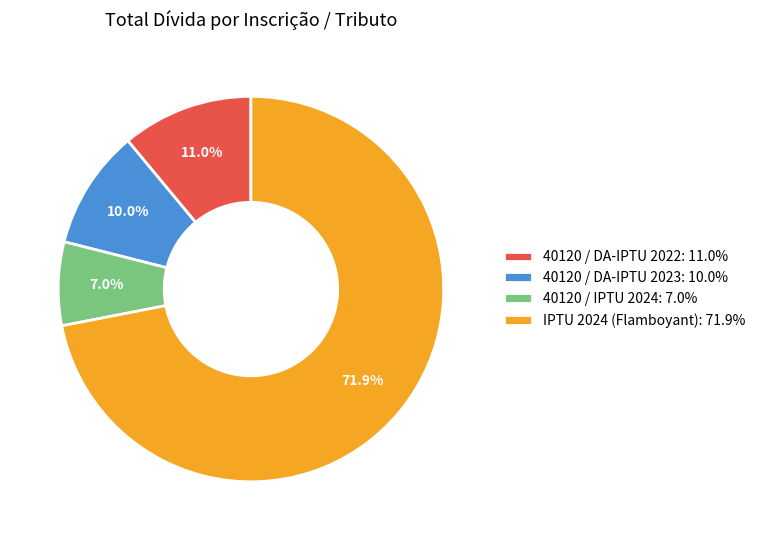

Is it true that IPTU 2024 (Flamboyant) is 63% of the pie?

False